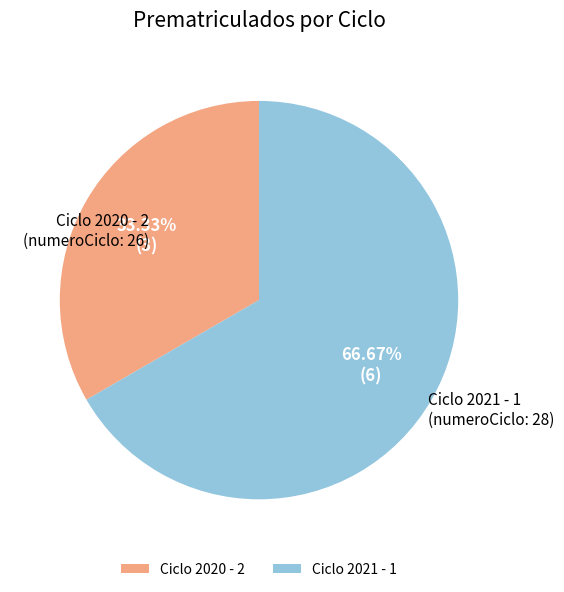

To the nearest percent, what is the average slice percentage?

50%